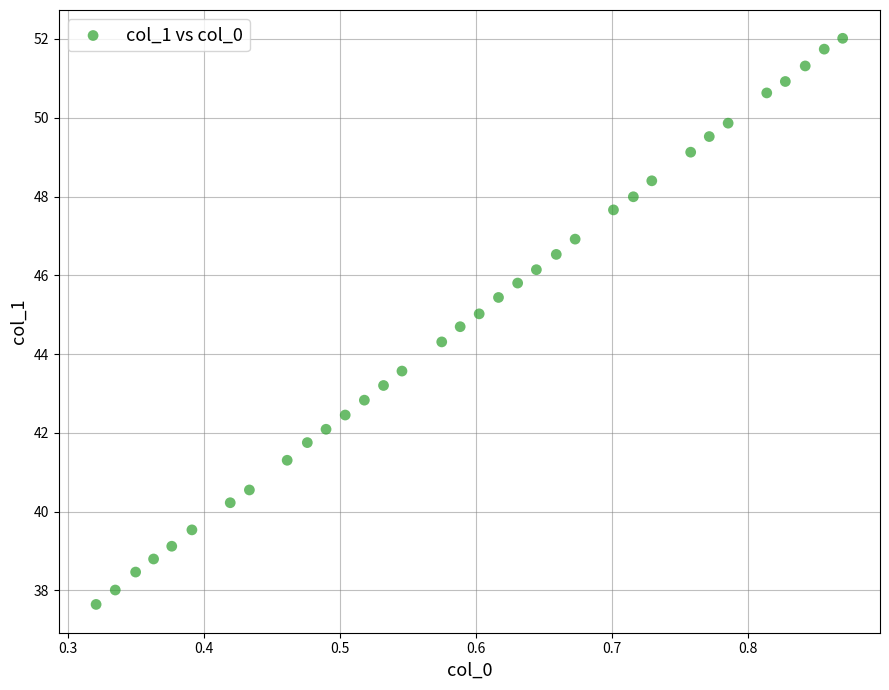

What is the range of Y values (max minus min)?

14.4